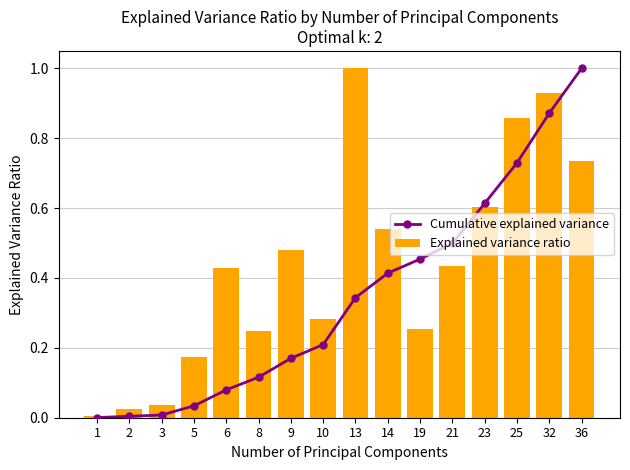

How many distinct data groups are displayed?

2